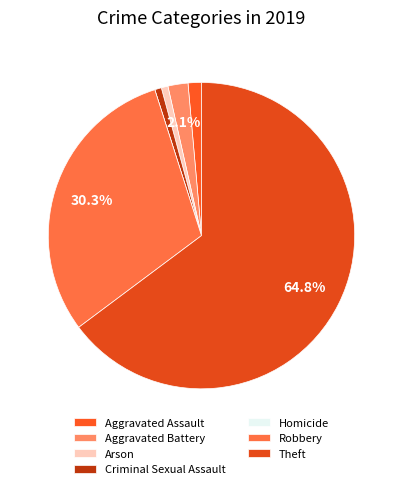

What percentage is the Aggravated Battery slice, to the nearest percent?

2%